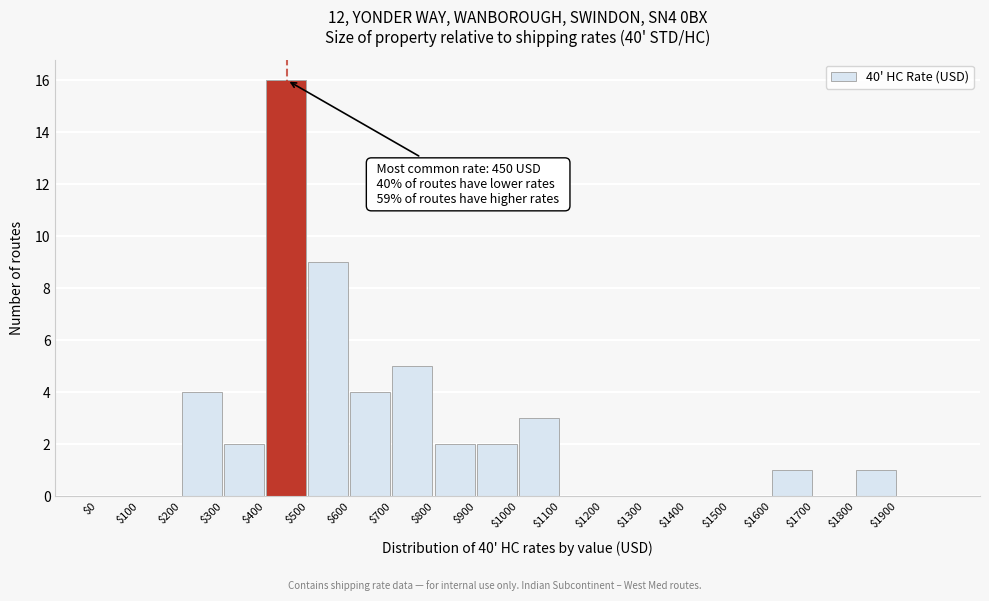

Which range on the x-axis has the tallest bar?

400 to 500